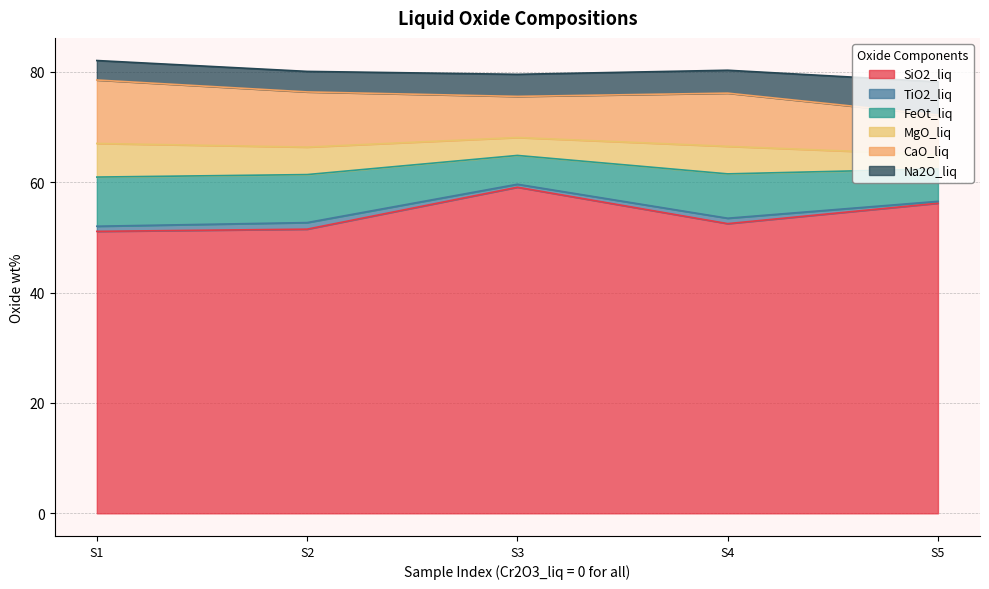

What are all the series names shown in the legend?

SiO2_liq, TiO2_liq, FeOt_liq, MgO_liq, CaO_liq, Na2O_liq